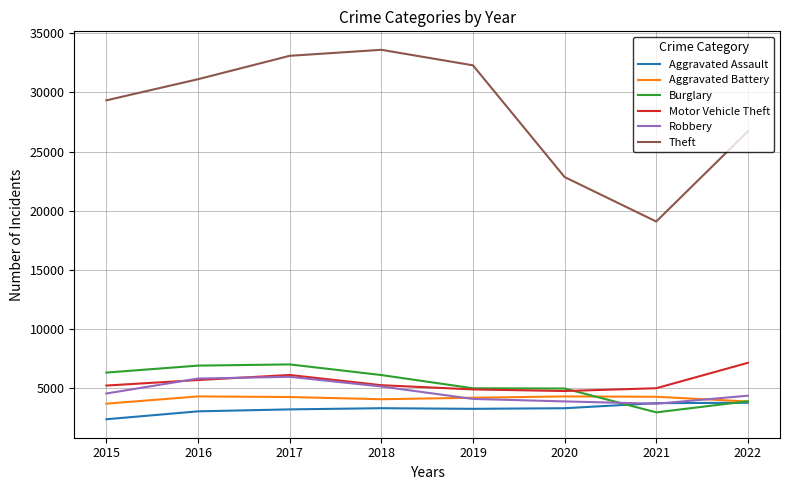

What is the minimum value shown in the chart?

2340